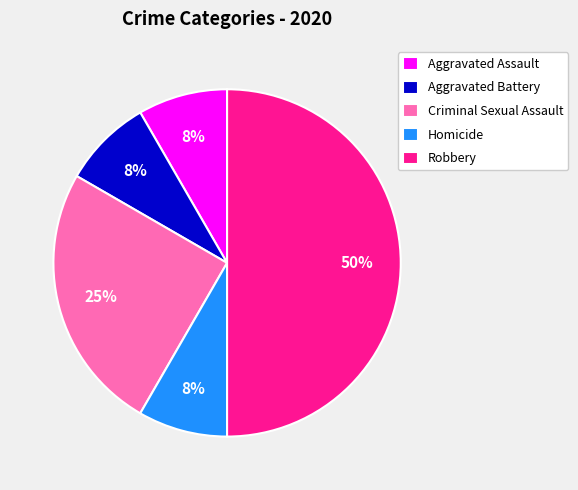

Which slice is the largest?

Robbery